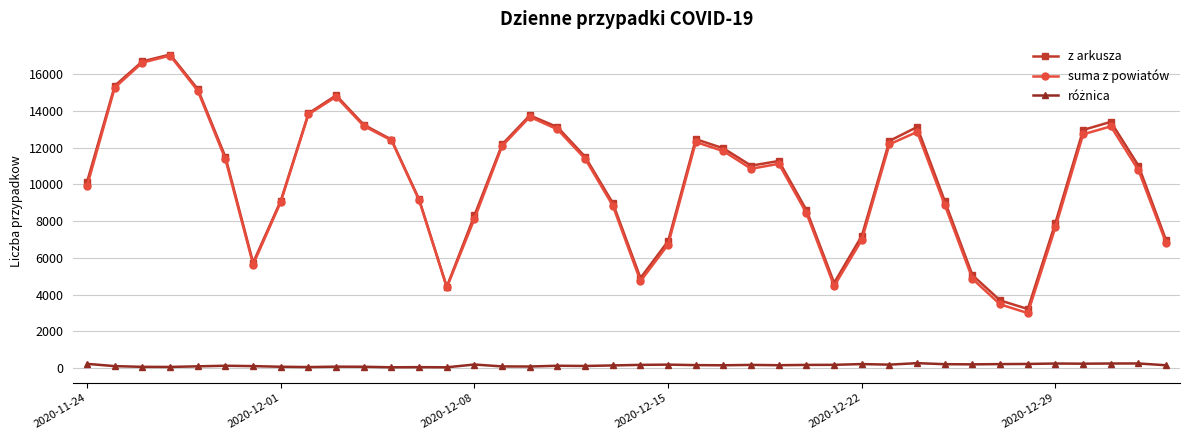

What is the lowest value of the suma z powiatów series?

2989